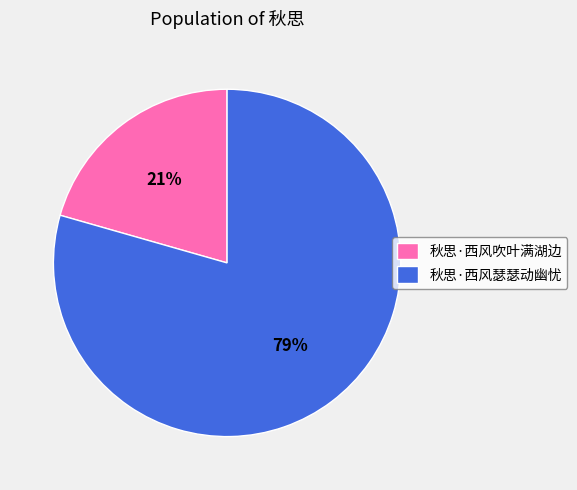

How many segments does this pie chart have?

2